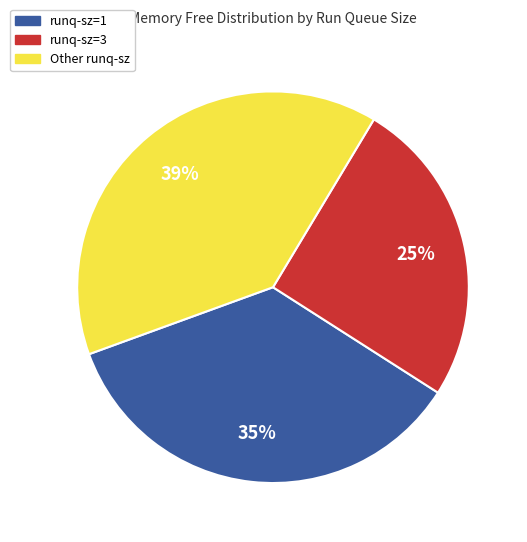

Which category has the smallest portion of the pie?

runq-sz=3